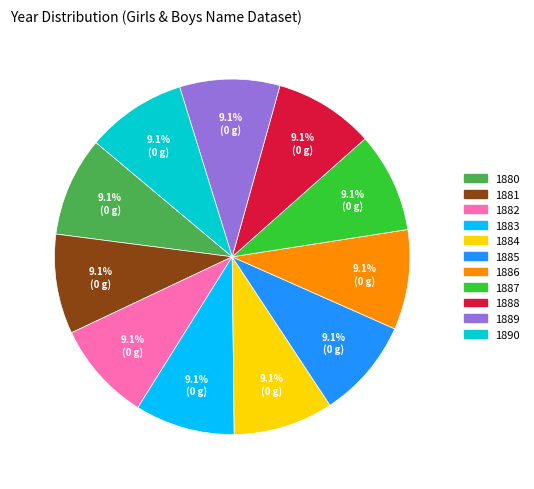

Is the sum of 1886 and 1881 greater than half?

No